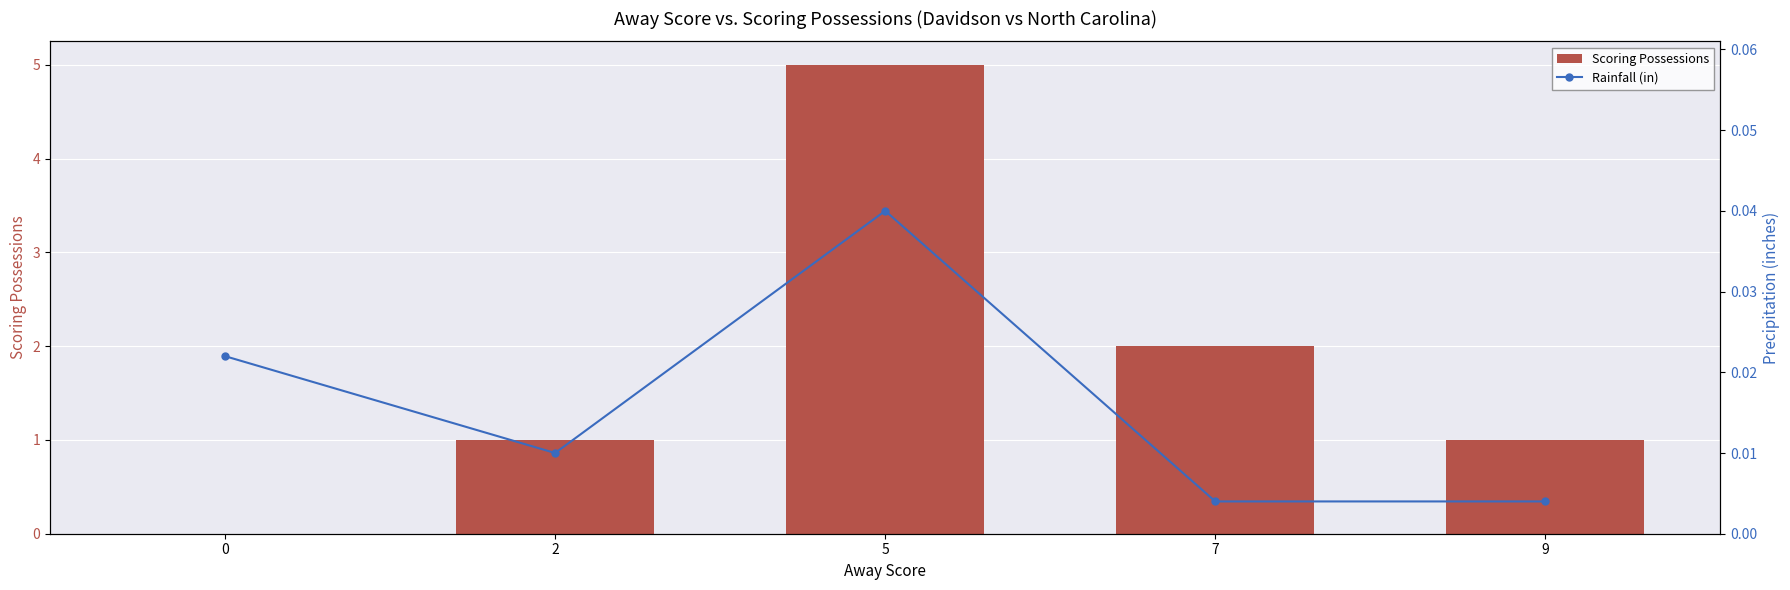

How many values in Scoring Possessions are above zero?

4